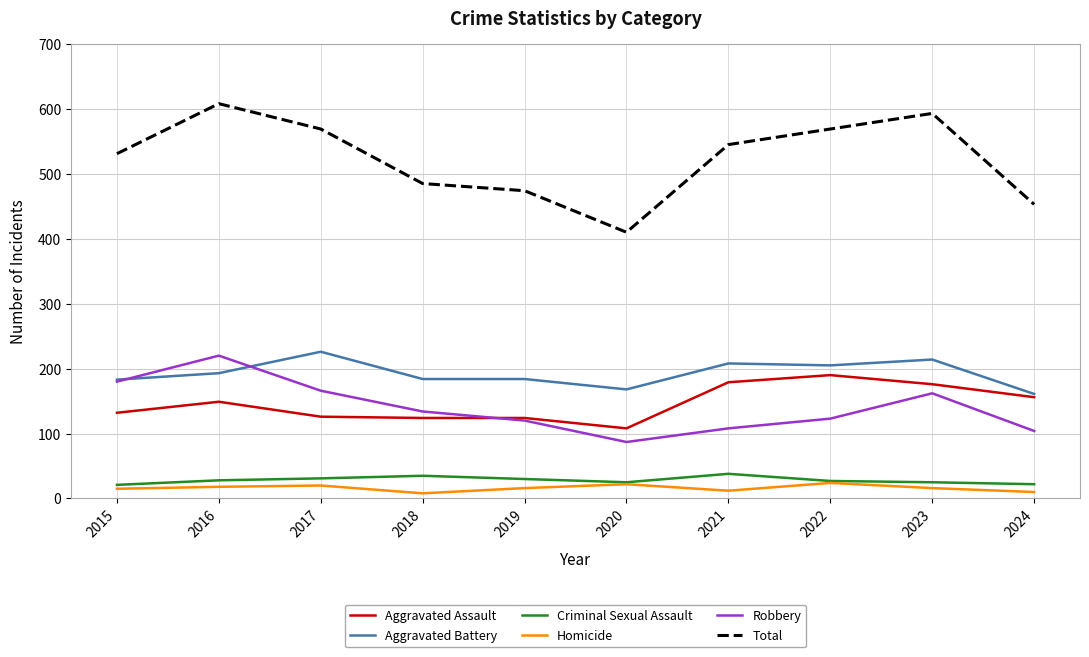

True or false: Criminal Sexual Assault and Total cross at least once.

False